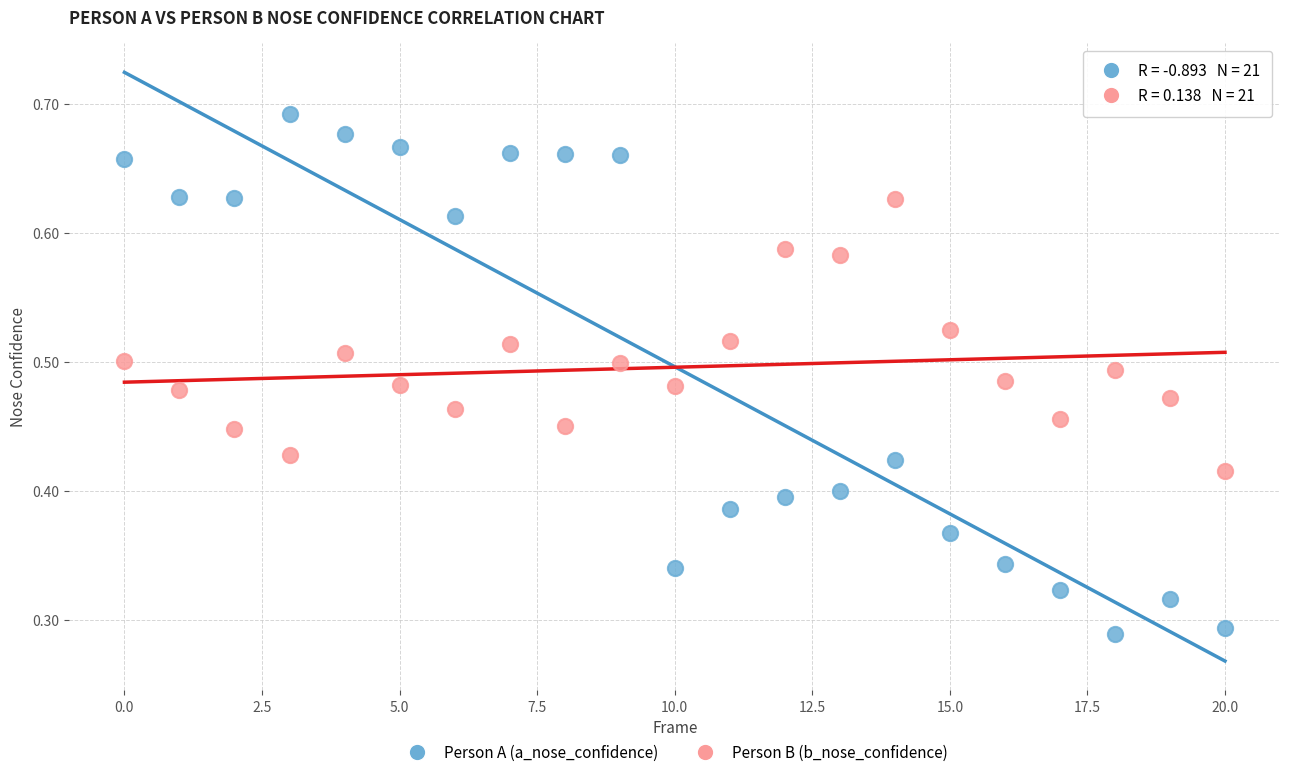

Which series reaches the minimum Y coordinate?

Person A (a_nose_confidence)